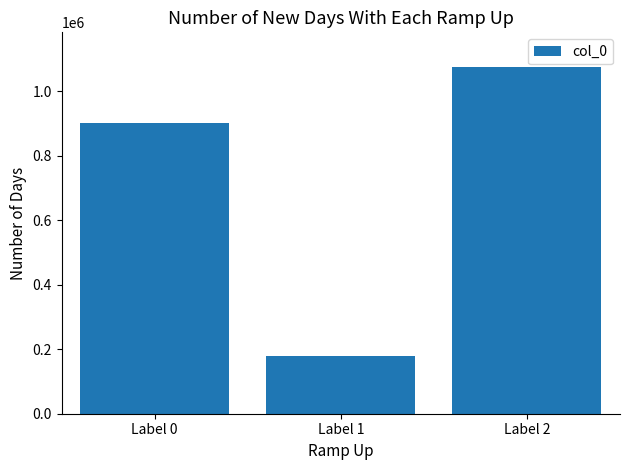

What is the minimum value shown in the chart?

178625